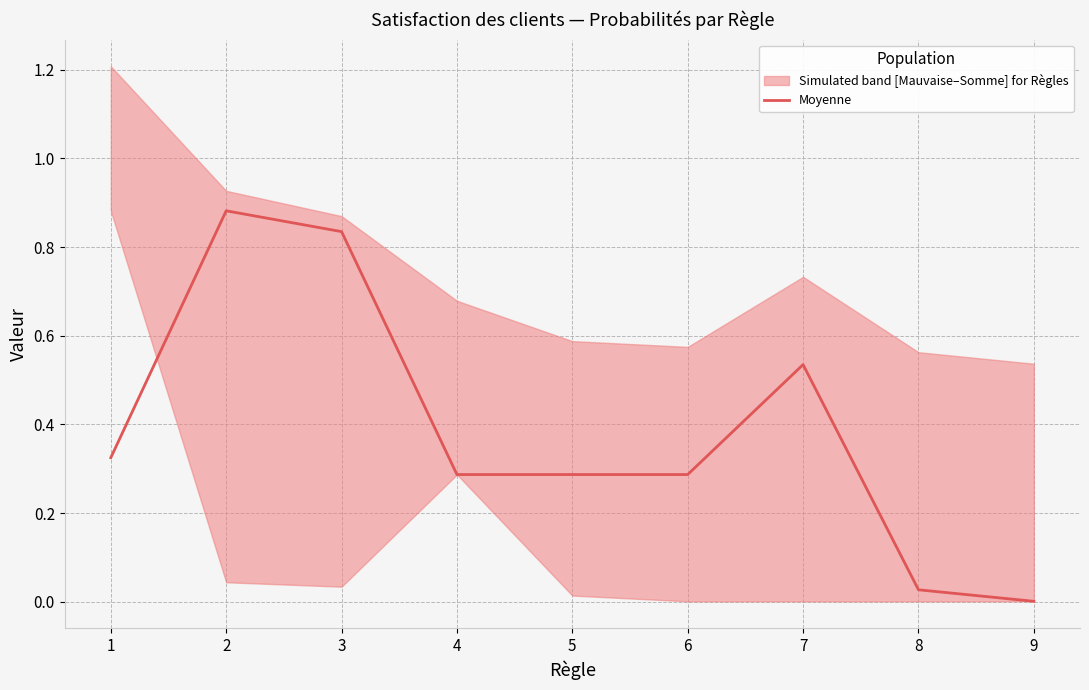

Rank the categories by value from lowest to highest.

9, 8, 4, 5, 6, 1, 7, 3, 2